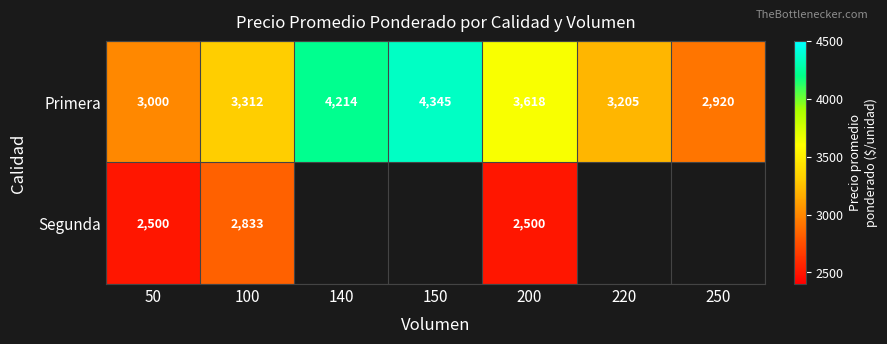

Which has a higher value, 150 or 140?

150